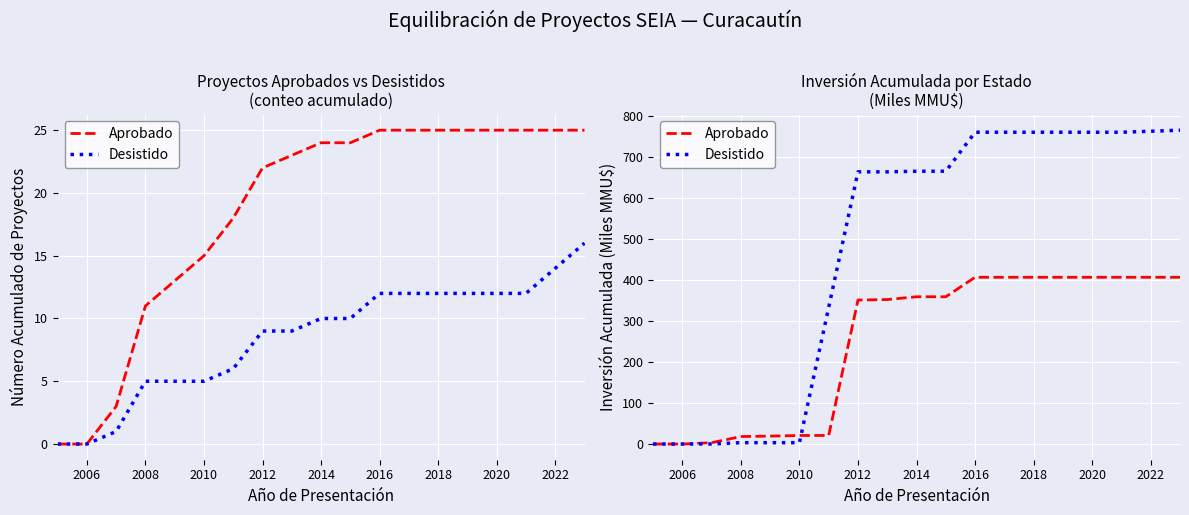

What is the sum of all Desistido values?

9086.0